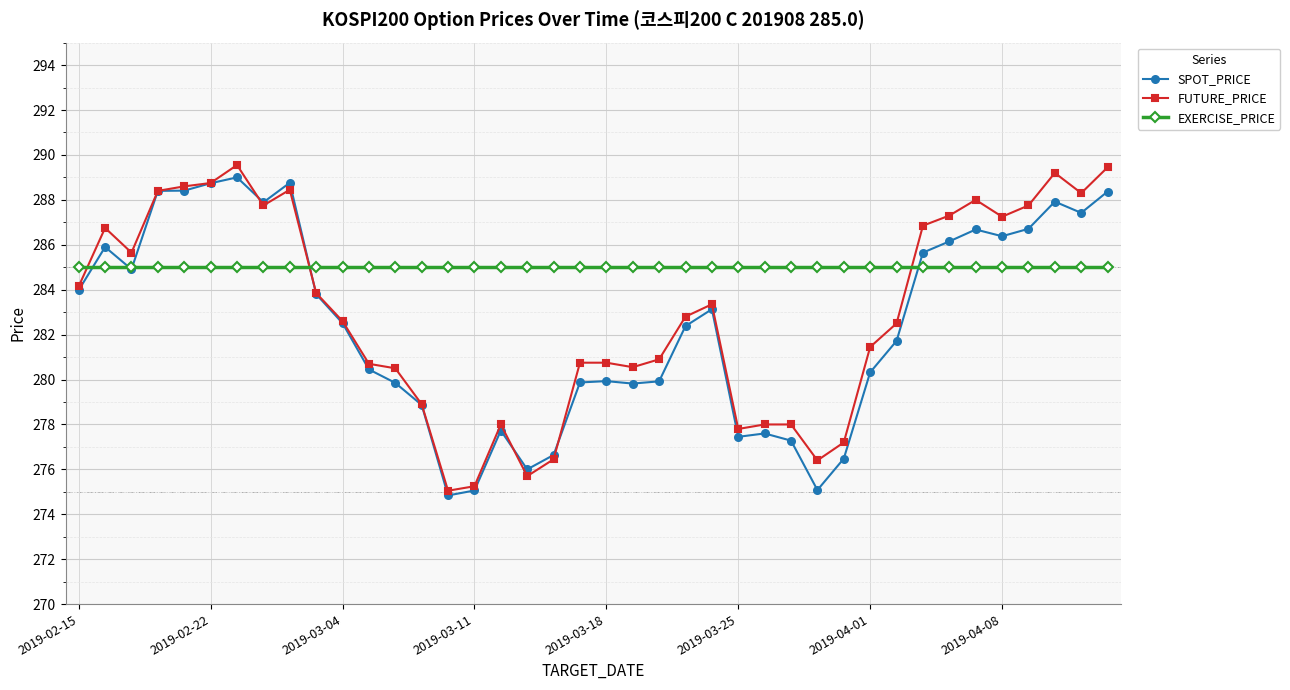

What is the value of the EXERCISE_PRICE point at the 31st from the left?

285.0